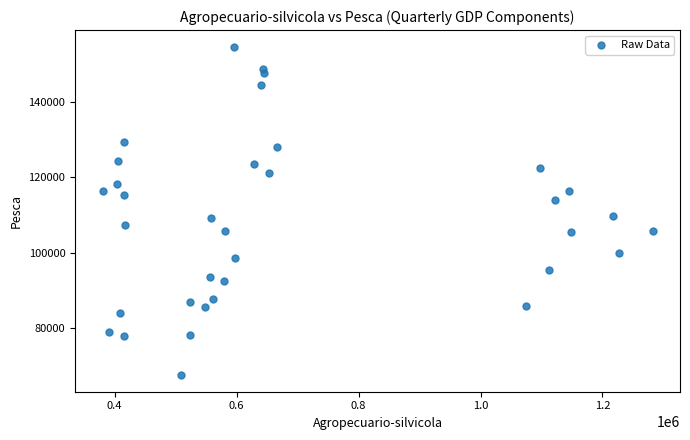

What is the range of Y values (max minus min)?

87286